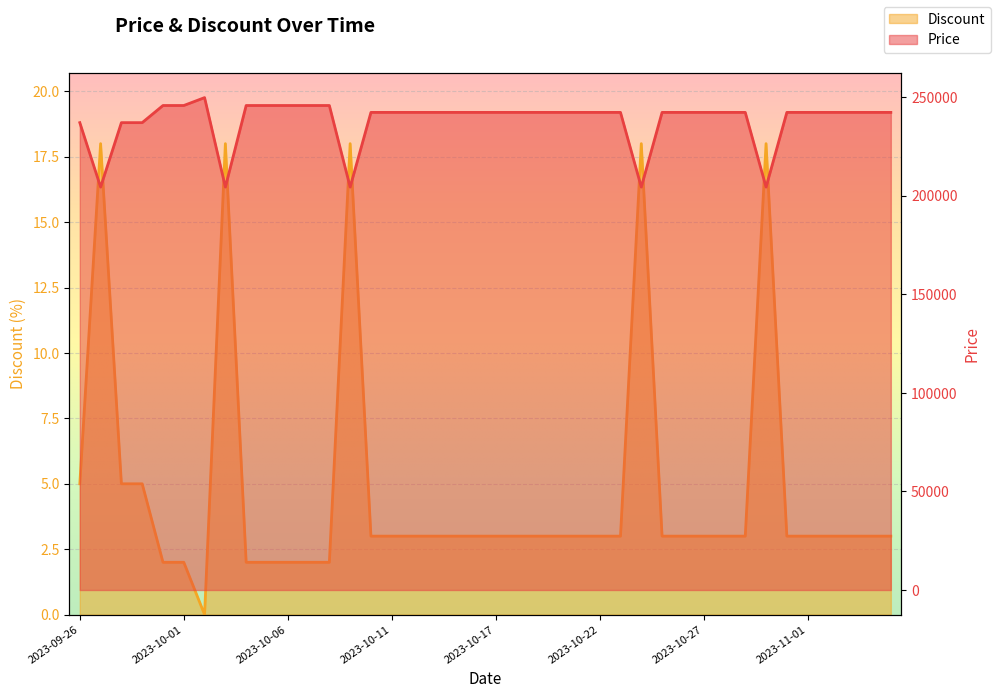

Where is the first local maximum for Price?

2023-10-02